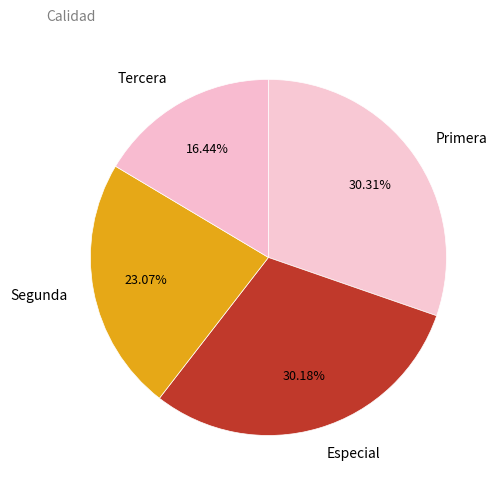

What is the ratio of the value at Primera to the value at Especial?

1.0